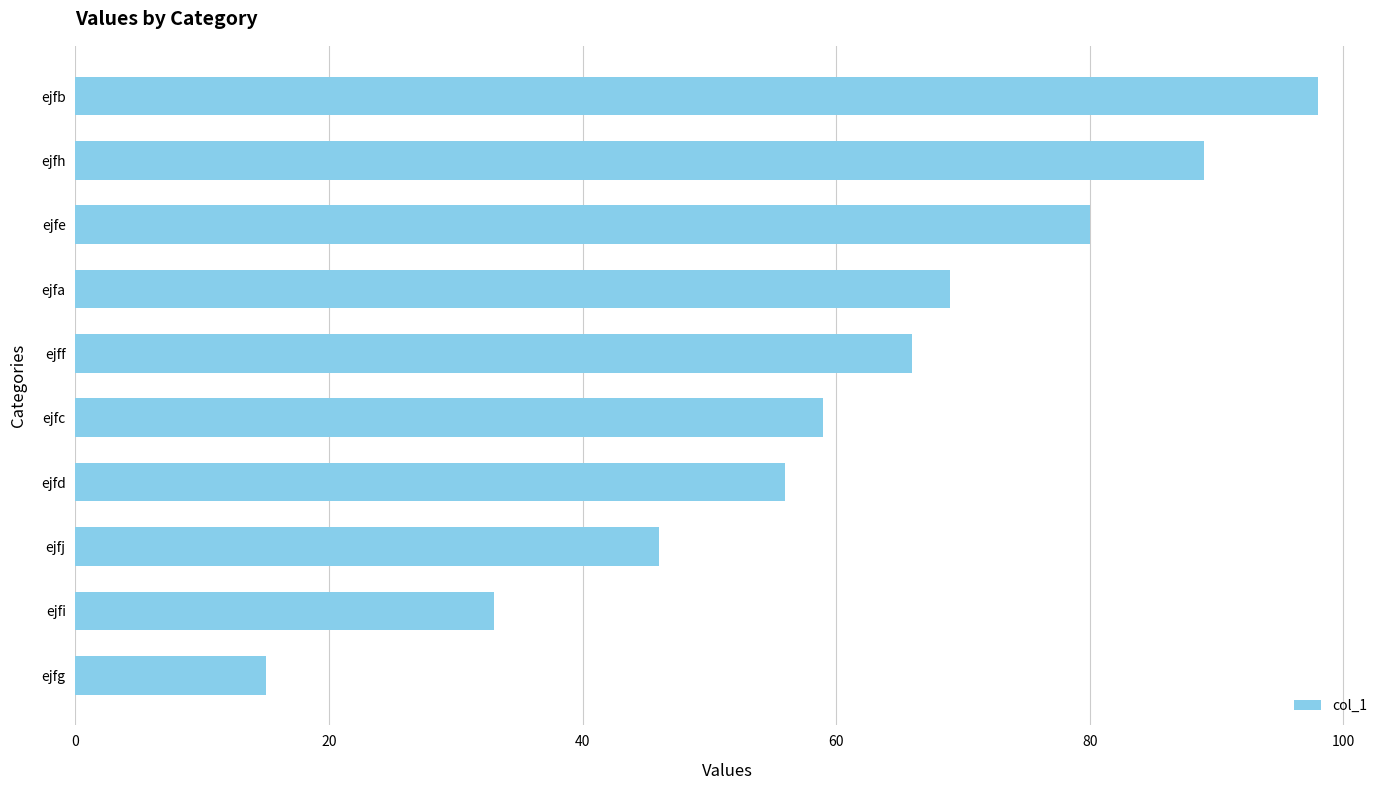

How many values are between 46 and 80?

6